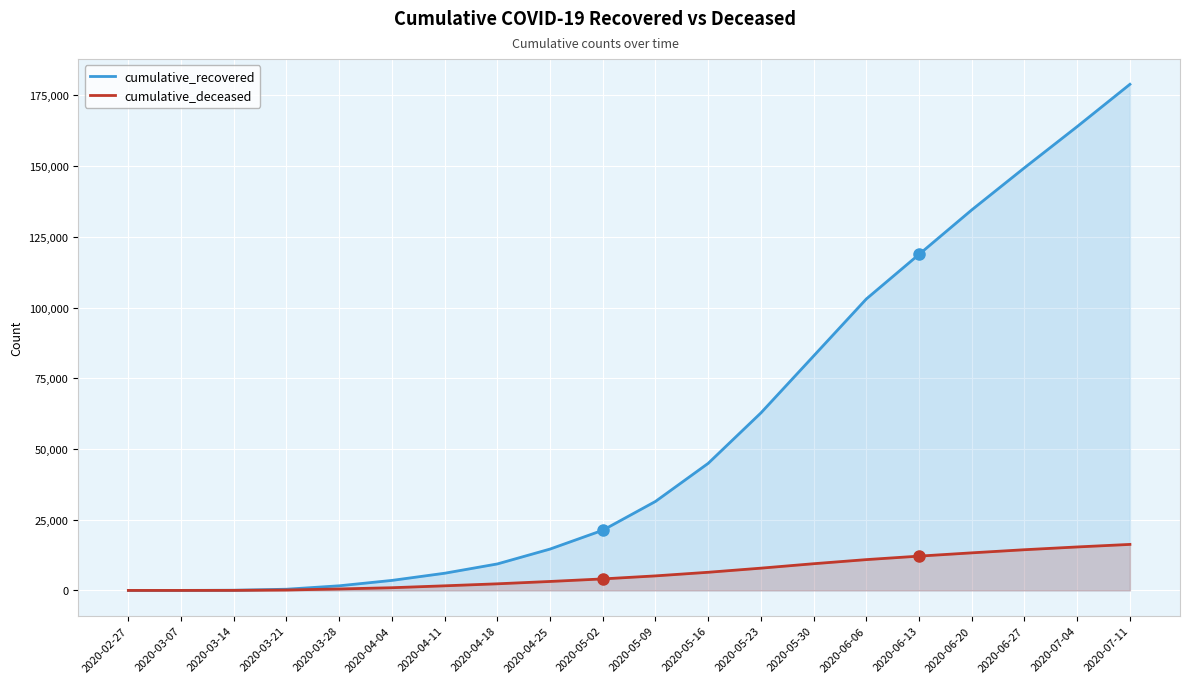

What is the difference between the maximum and minimum values in the cumulative_deceased series?

16266